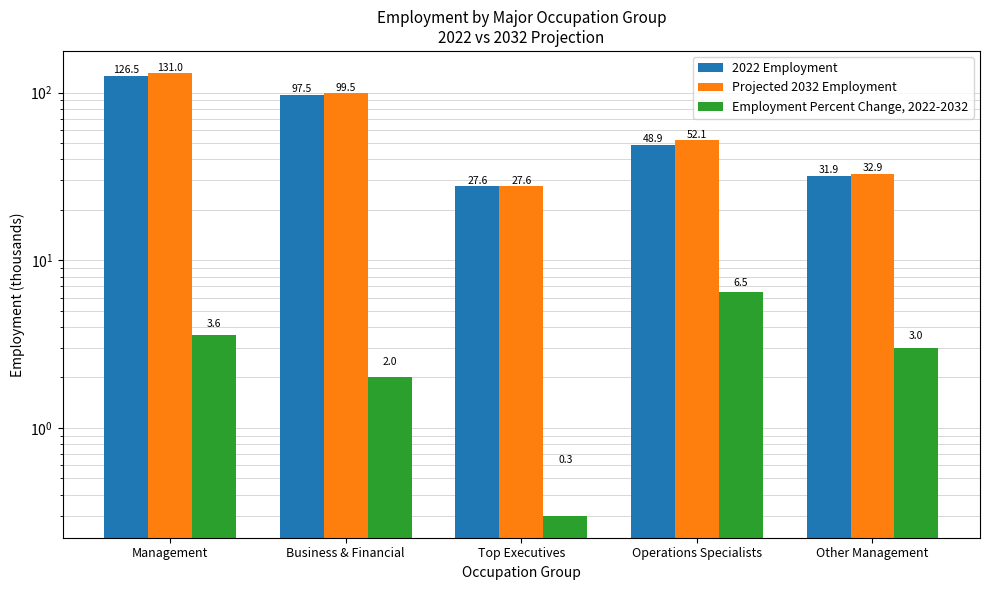

Between Operations Specialists and Management, which is larger?

Management